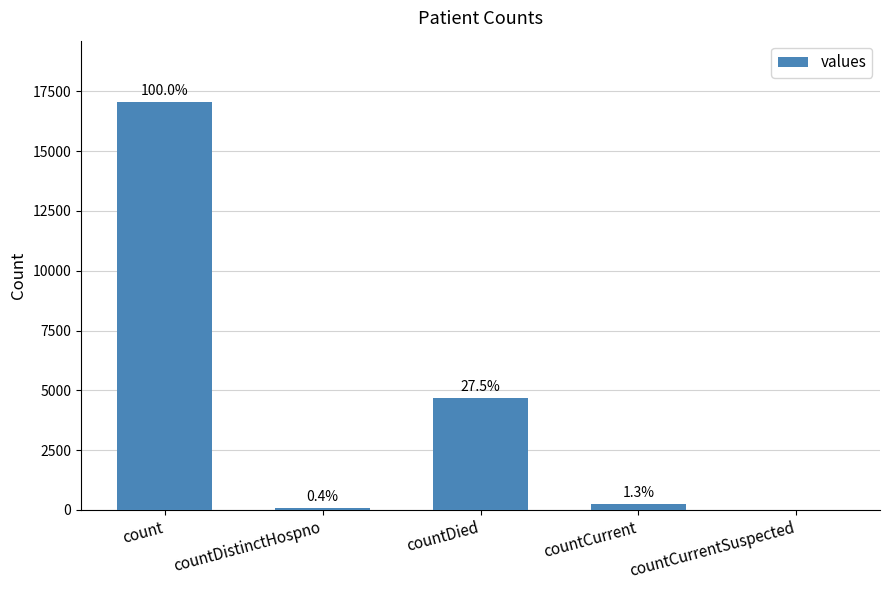

Are the bars horizontal?

No